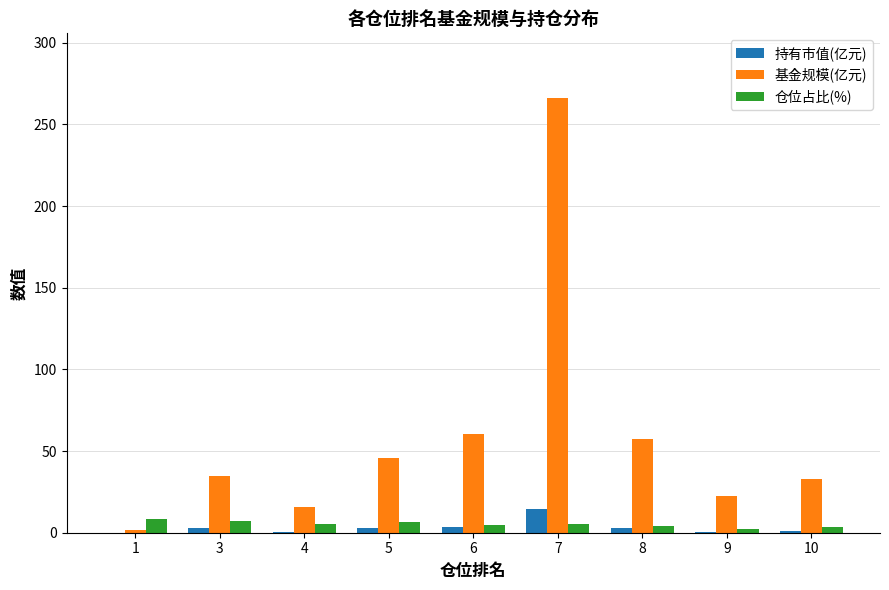

Which series has the largest total across all categories?

基金规模(亿元)